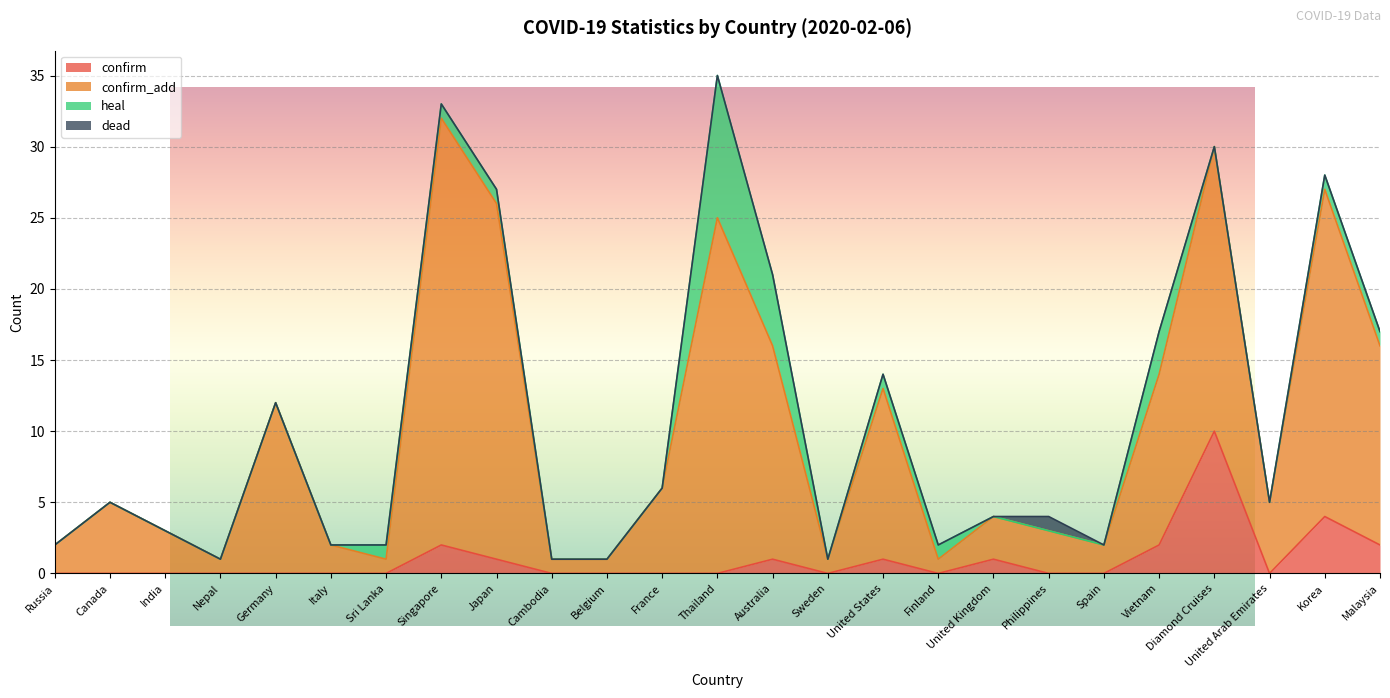

The confirm_add series shows 32 at Singapore. True or false?

True